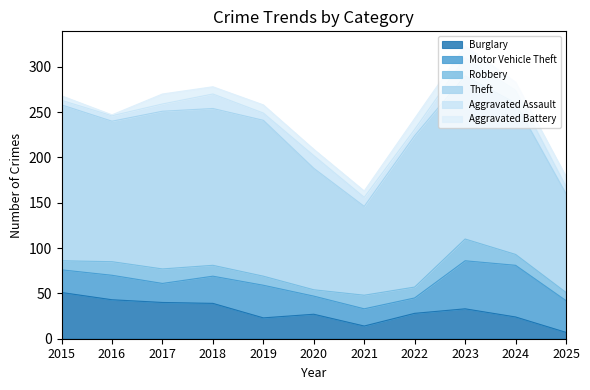

What is the sum of all Aggravated Battery values?

93